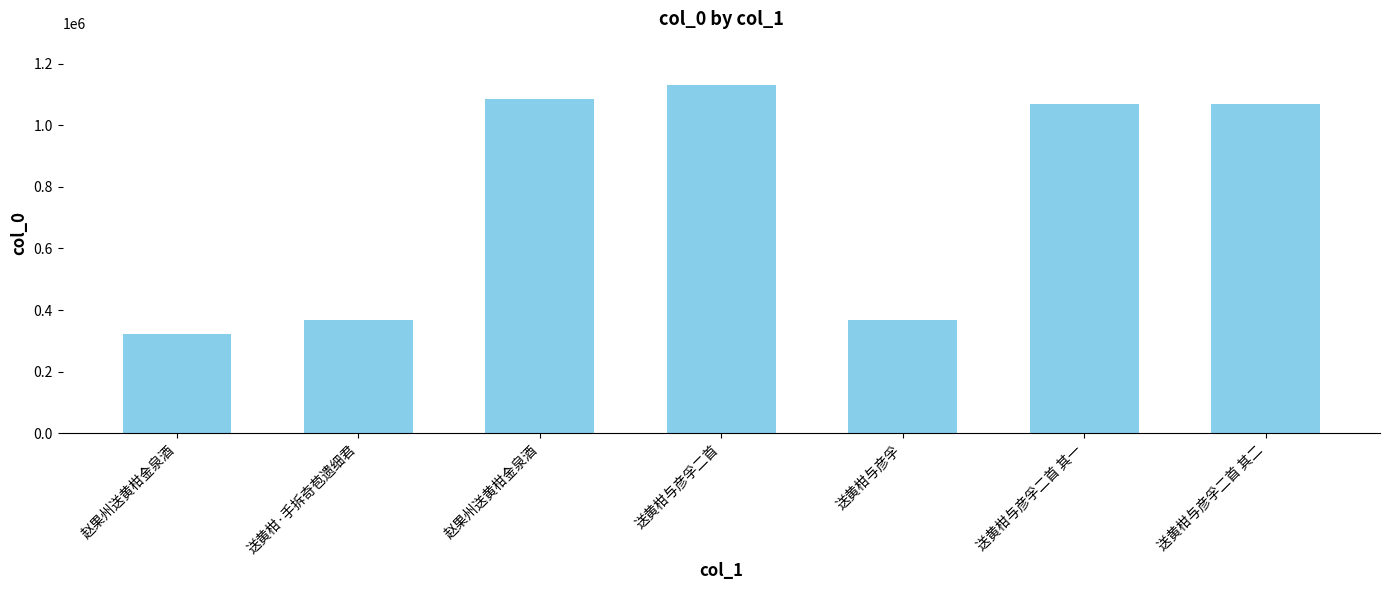

What is the label of the 5th bar from the right?

赵果州送黄柑金泉酒